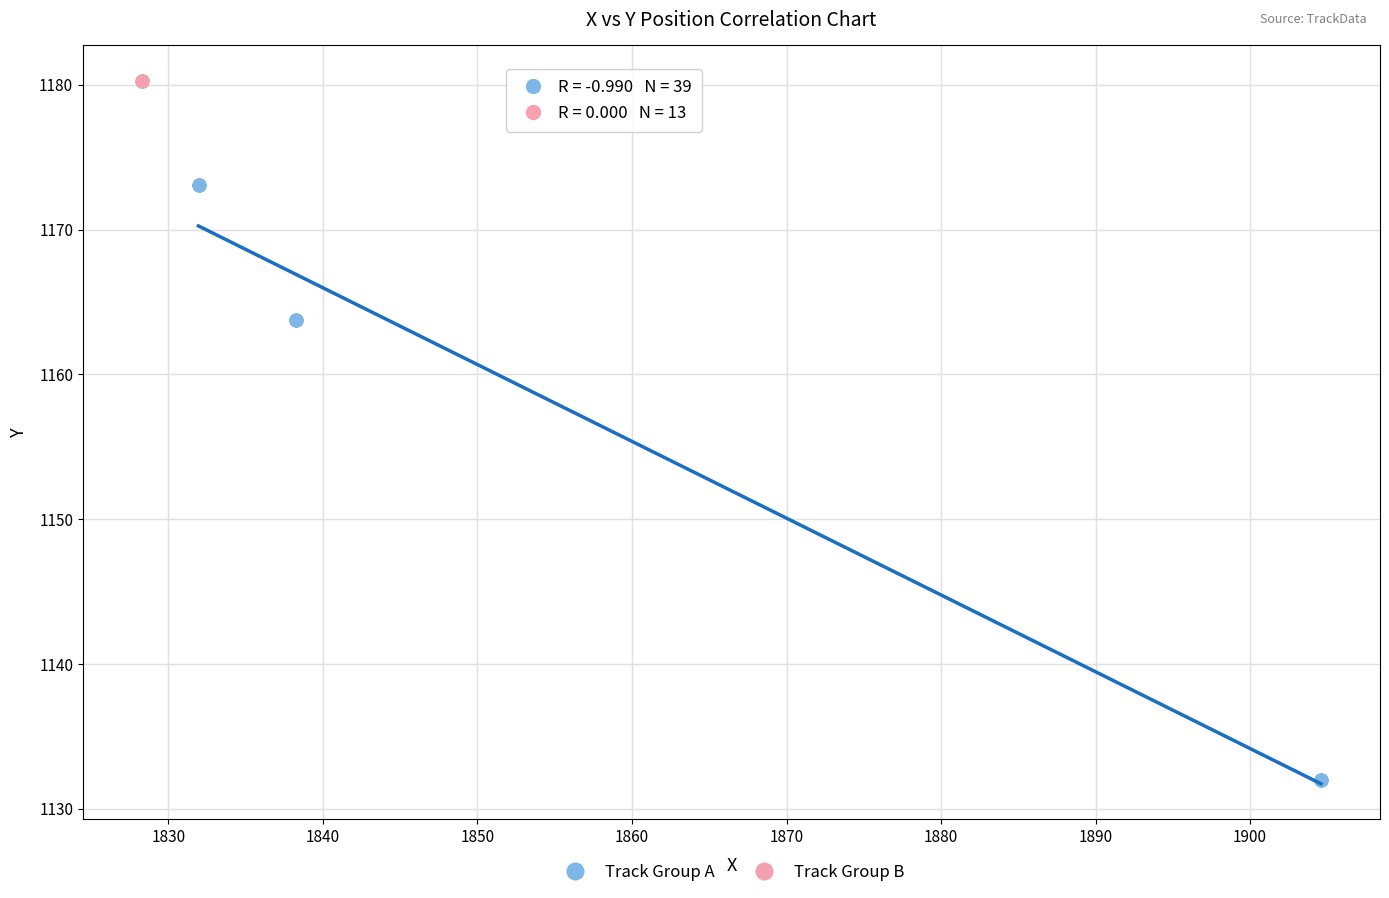

Which series contains the lowest Y value?

Track Group A